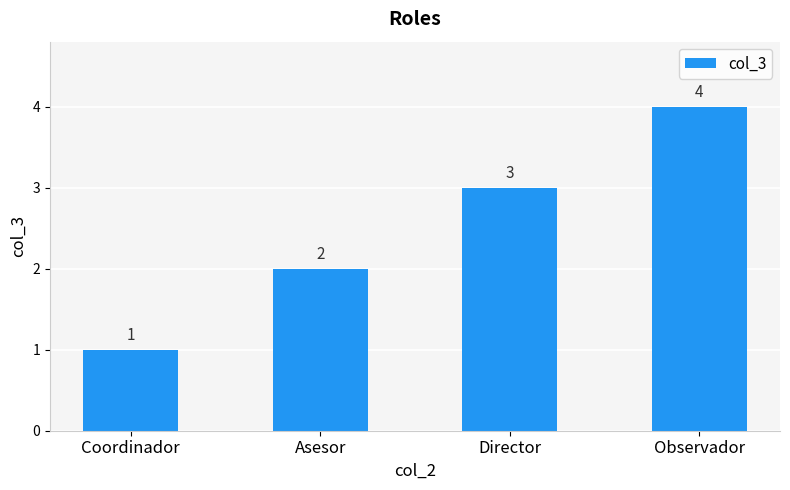

Rank the categories by value from highest to lowest.

Observador, Director, Asesor, Coordinador